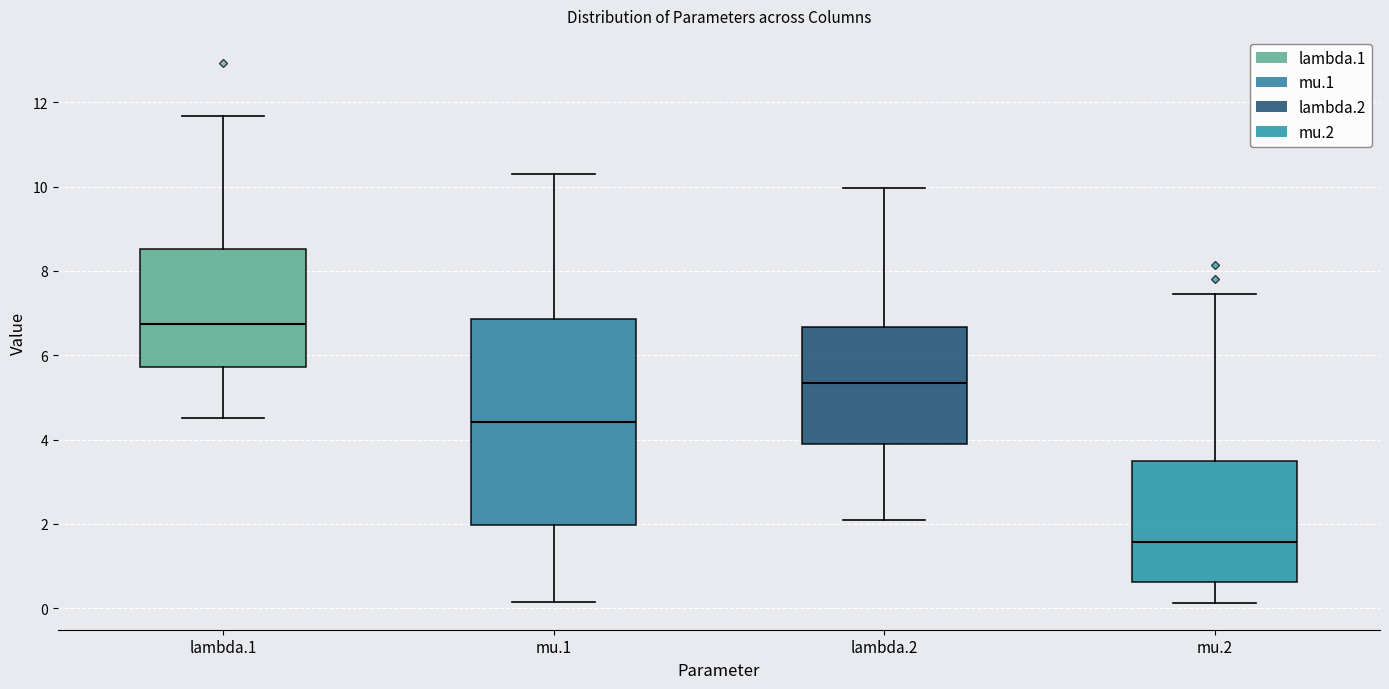

Reading left to right, read every box against the y-axis: the position of its median line, the range the box covers, and the ends of its whiskers. The values are not printed on the chart, so give them approximately, as read against the axis.

lambda.1: median 6.8, box 5.8 to 8.6, whiskers 4.6 to 11.6
mu.1: median 4.4, box 2.0 to 6.8, whiskers 0.2 to 10.4
lambda.2: median 5.4, box 4.0 to 6.6, whiskers 2.0 to 10.0
mu.2: median 1.6, box 0.6 to 3.4, whiskers 0.2 to 7.4